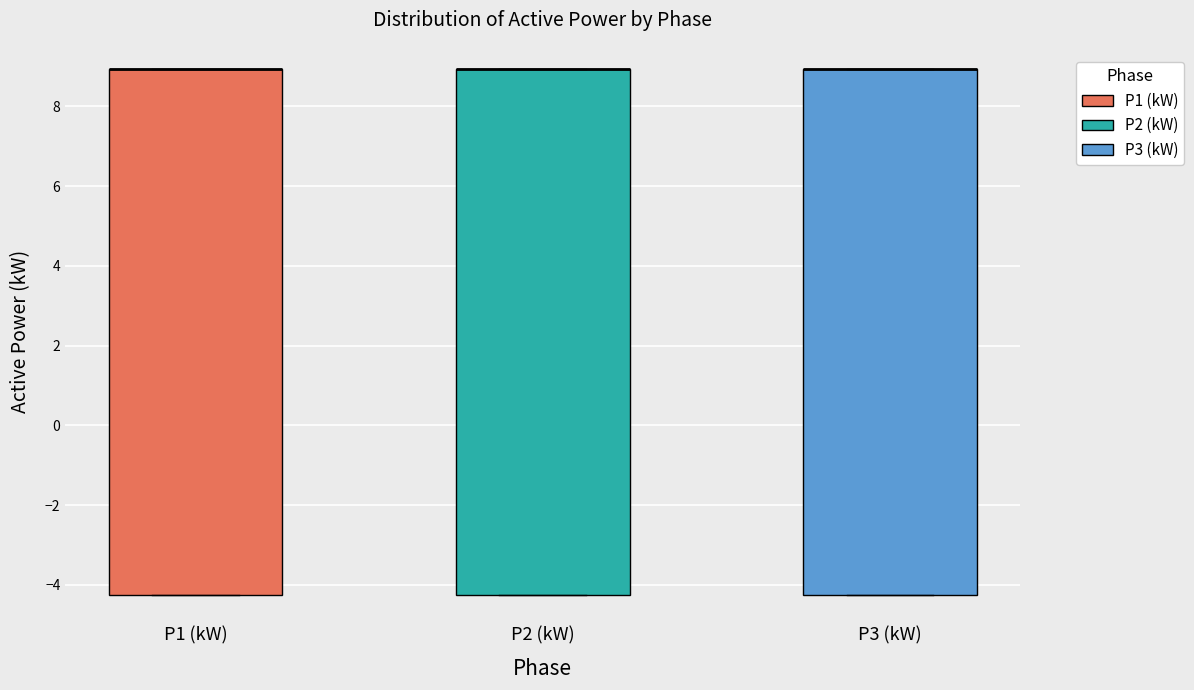

Where is the upper edge of the box for P3 (kW) on the y-axis? The values are not printed on the chart, so give them approximately, as read against the axis.

9.0